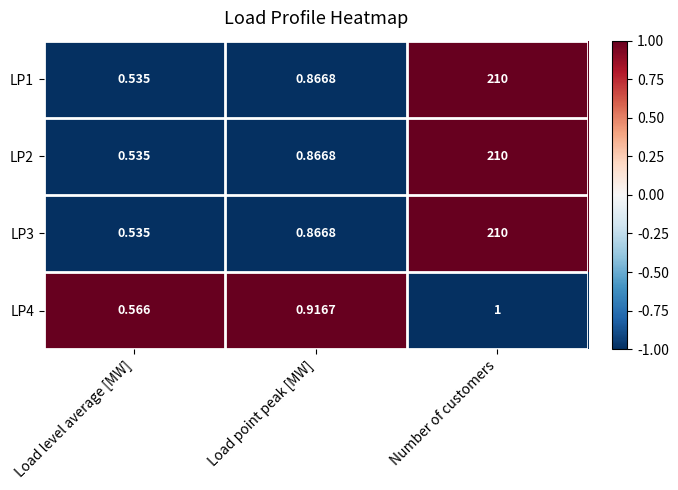

Rank the categories by LP3 value from highest to lowest.

Number of customers, Load point peak [MW], Load level average [MW]